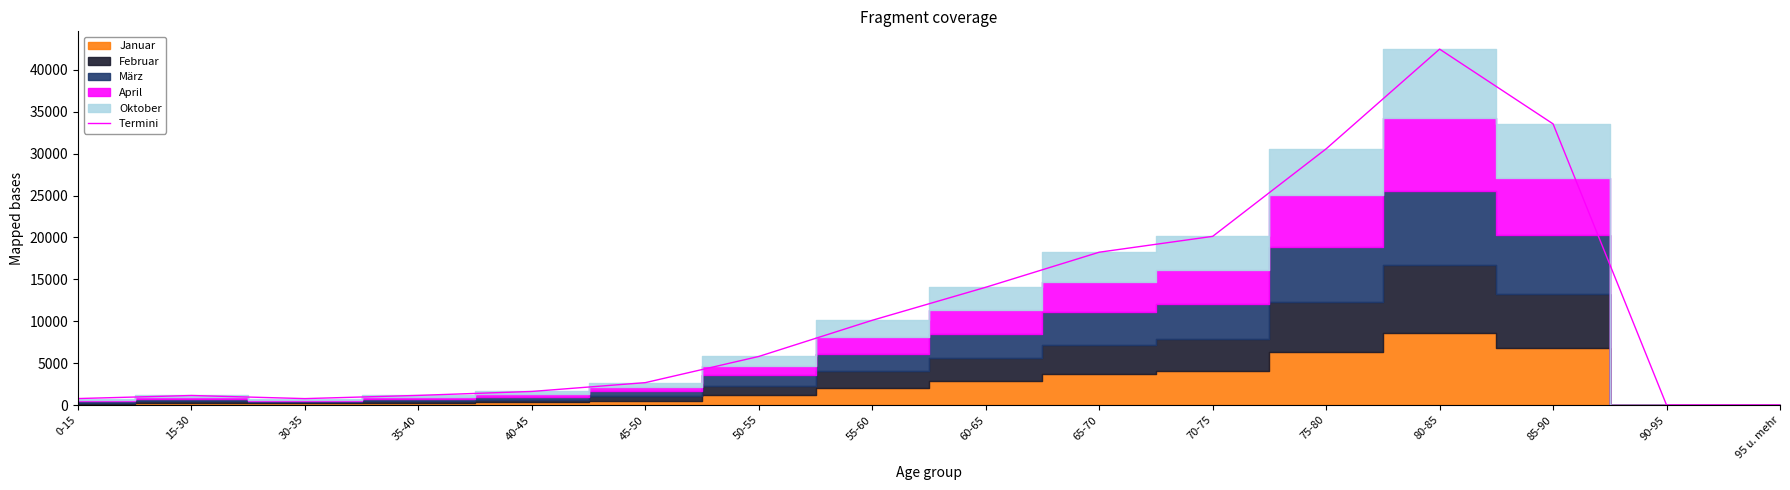

What position from the left is 50-55?

7